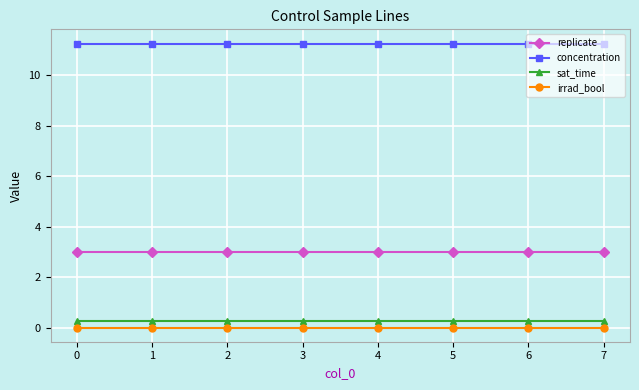

Is the value of sat_time at 5 greater than the value of irrad_bool at 4?

Yes